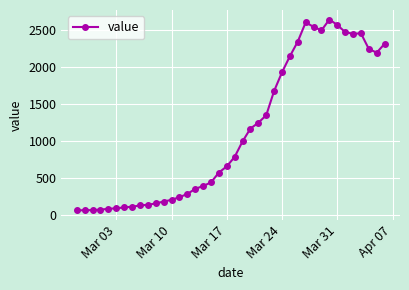

Does the chart display data point markers on the line(s)?

Yes